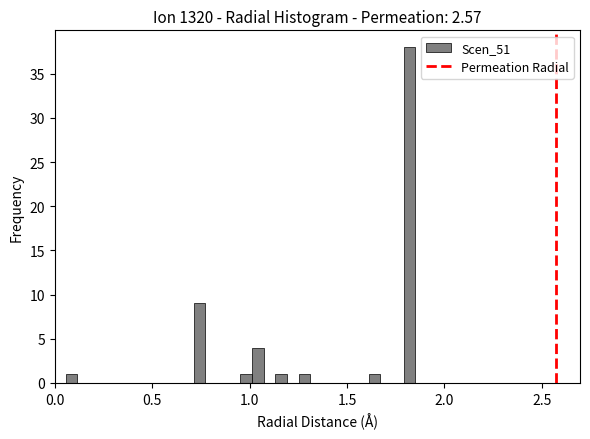

Around what value on the x-axis is the tallest bar? Give the approximate position of its centre, as read against the axis.

1.80